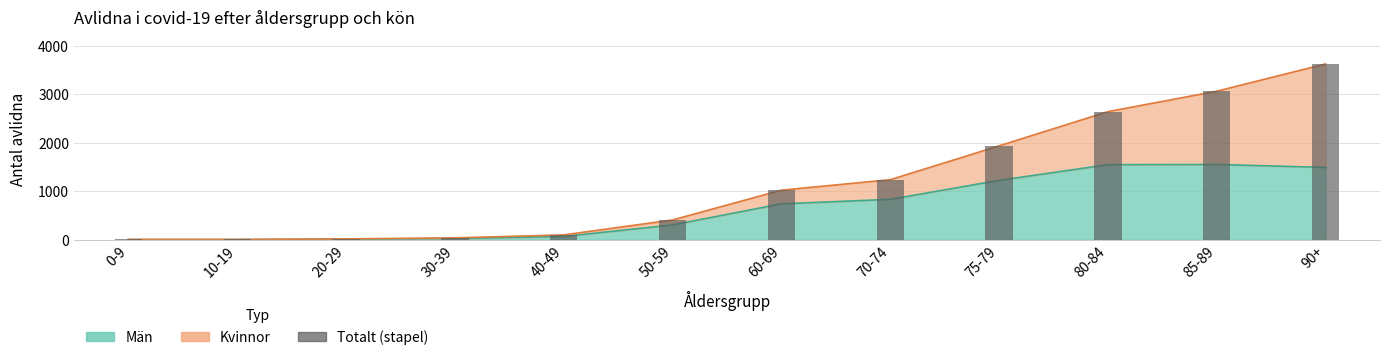

Reading left to right, extract all data points from this chart.

0-9=5	10-19=4	20-29=16	30-39=37	40-49=98	50-59=407	60-69=1022	70-74=1238	75-79=1937	80-84=2643	85-89=3065	90+=3628